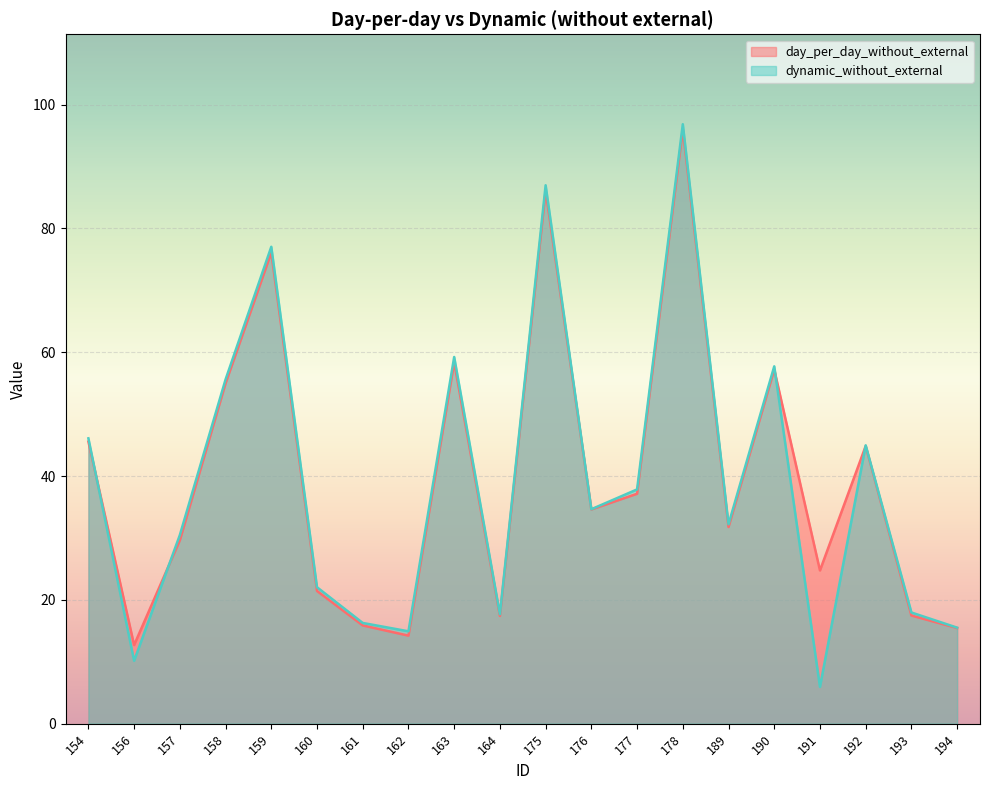

Does the chart display data point markers on the line(s)?

No